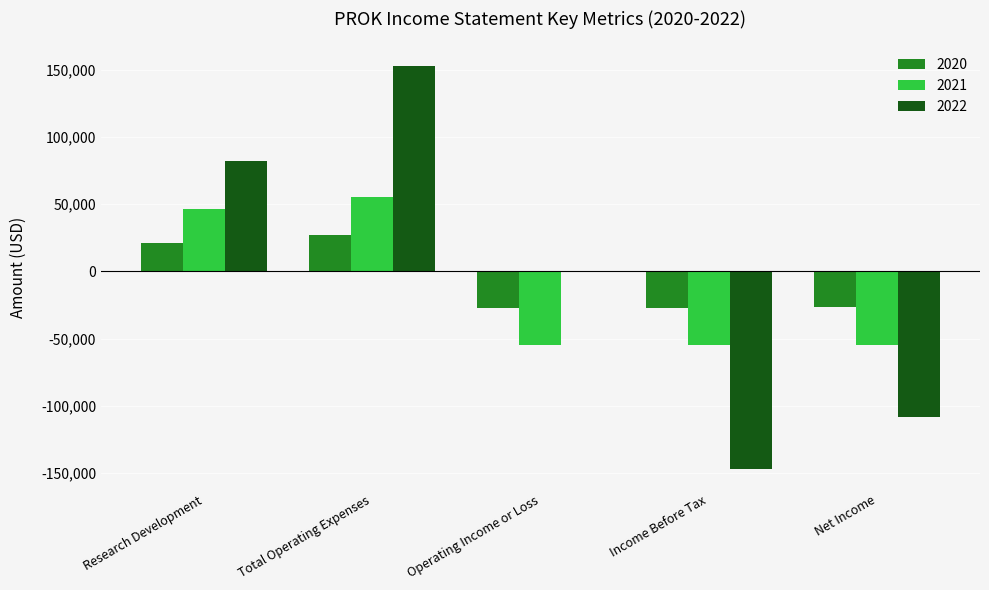

Is the value of 2021 at Research Development greater than the value of 2020 at Total Operating Expenses?

Yes